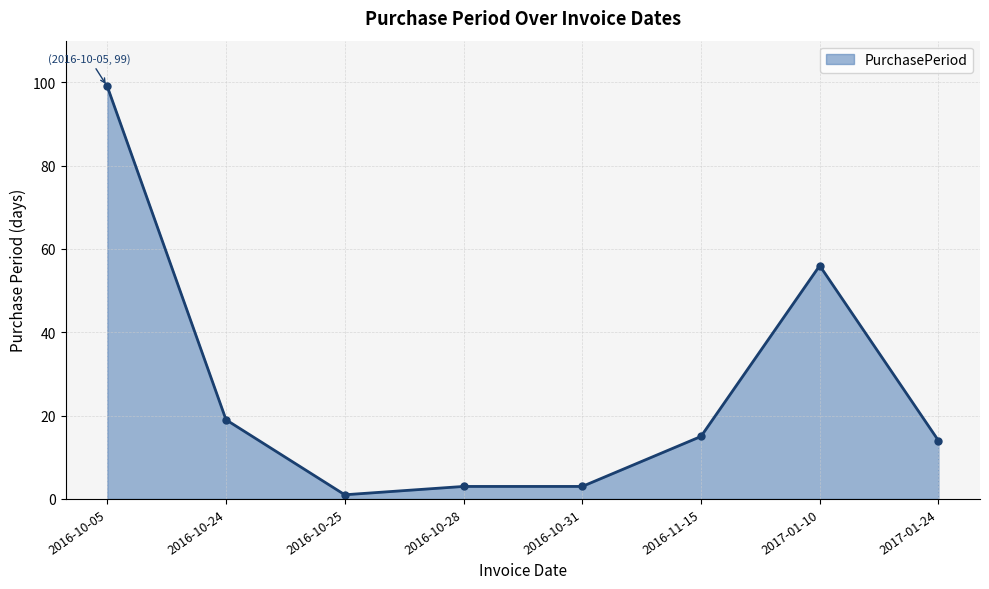

Which category has the highest value across all series?

2016-10-05